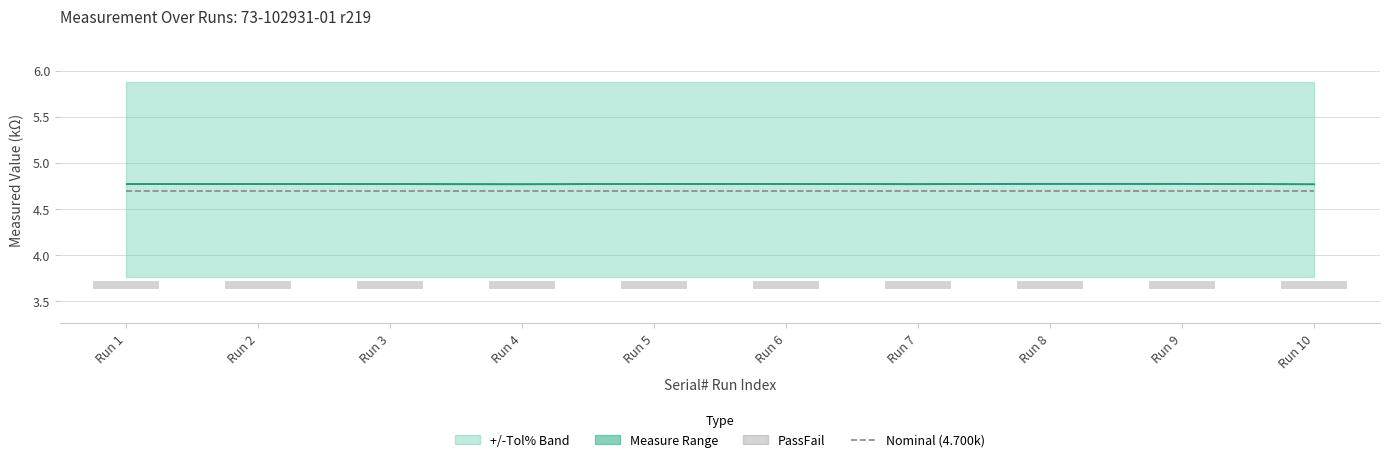

At how many categories does at least one series exceed 2?

10